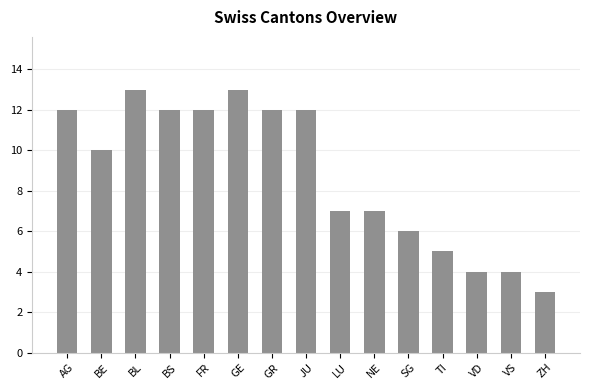

Reading right to left, list all the values displayed in this chart.

ZH=3	VS=4	VD=4	TI=5	SG=6	NE=7	LU=7	JU=12	GR=12	GE=13	FR=12	BS=12	BL=13	BE=10	AG=12